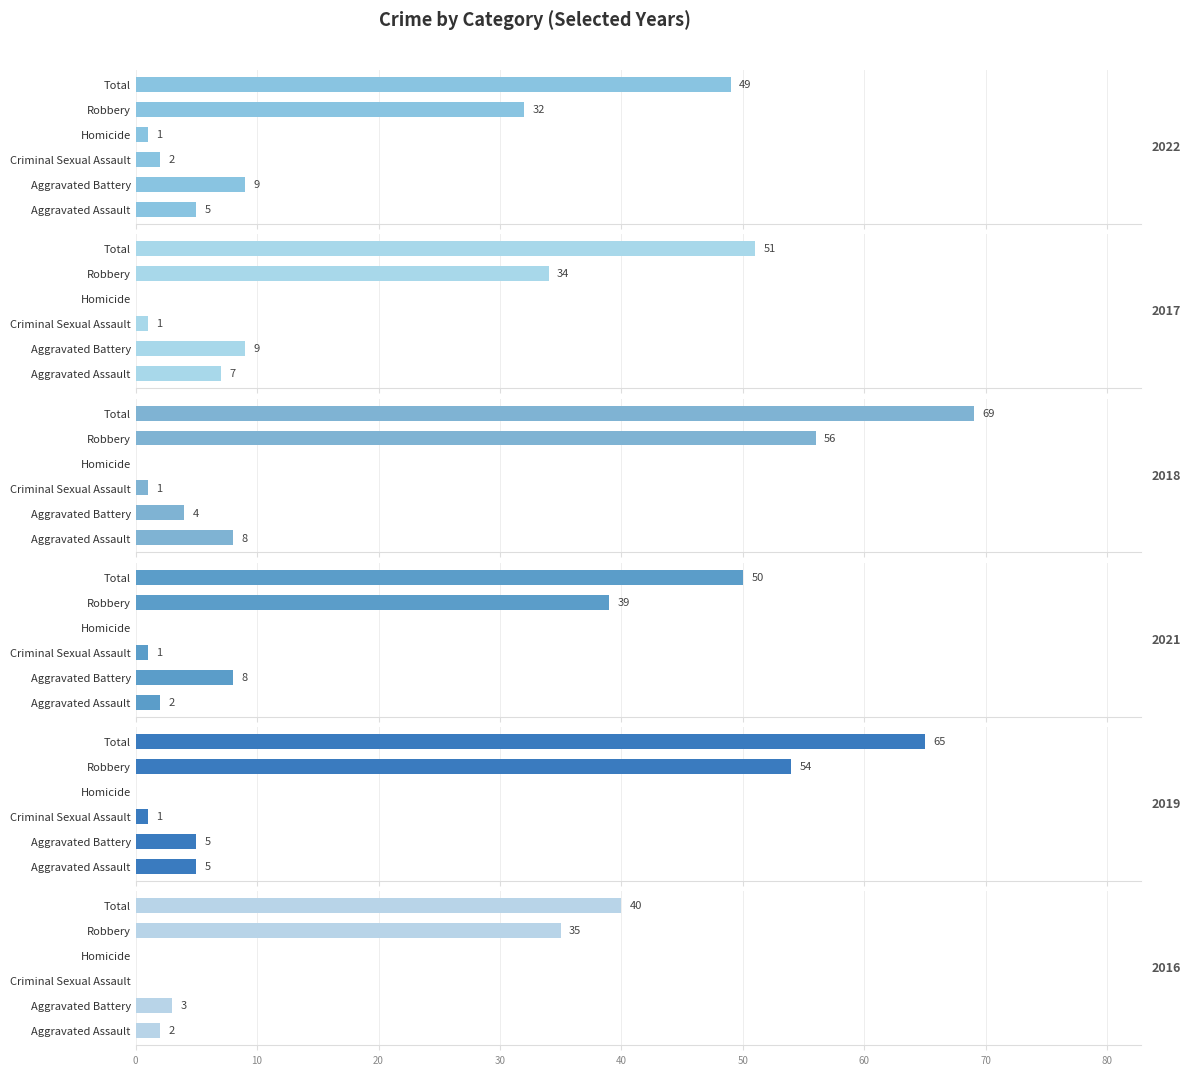

At Total, list the series in order from largest to smallest.

2018, 2019, 2017, 2021, 2022, 2016